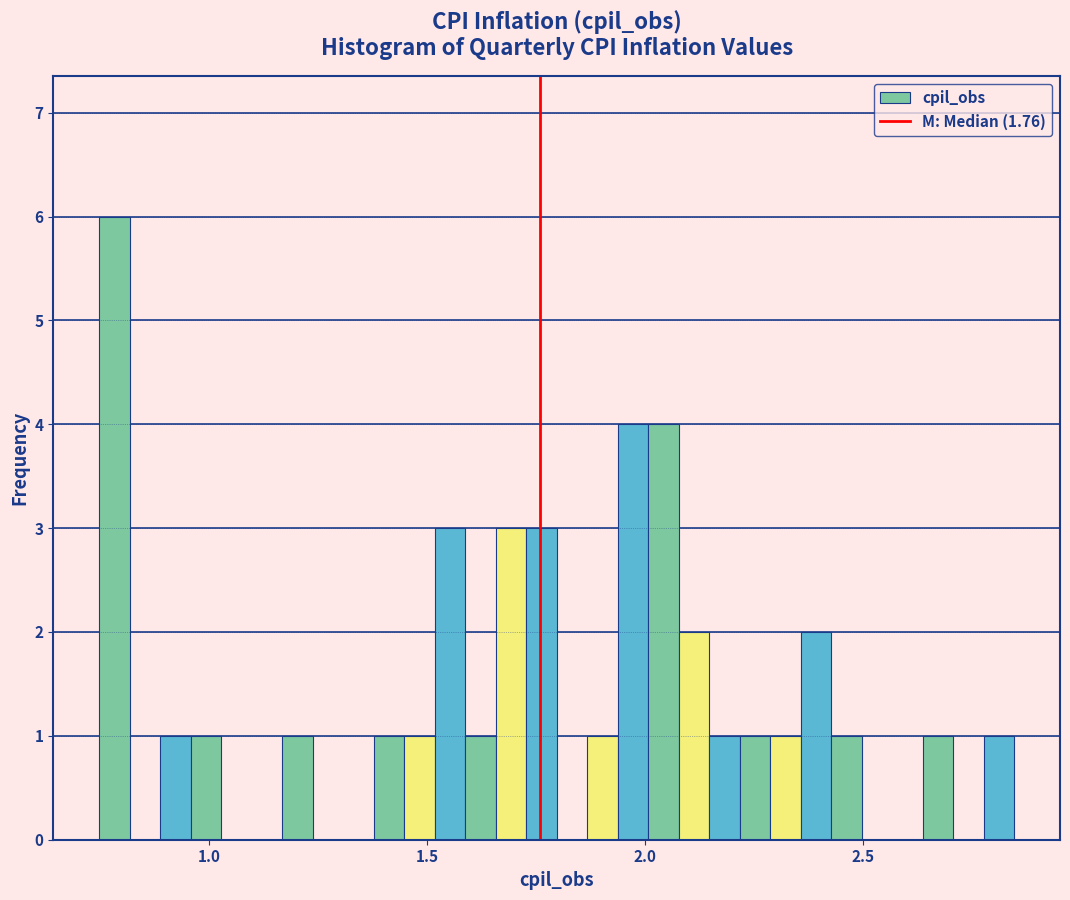

Read against the x-axis, roughly where is the centre of the tallest bar?

0.80